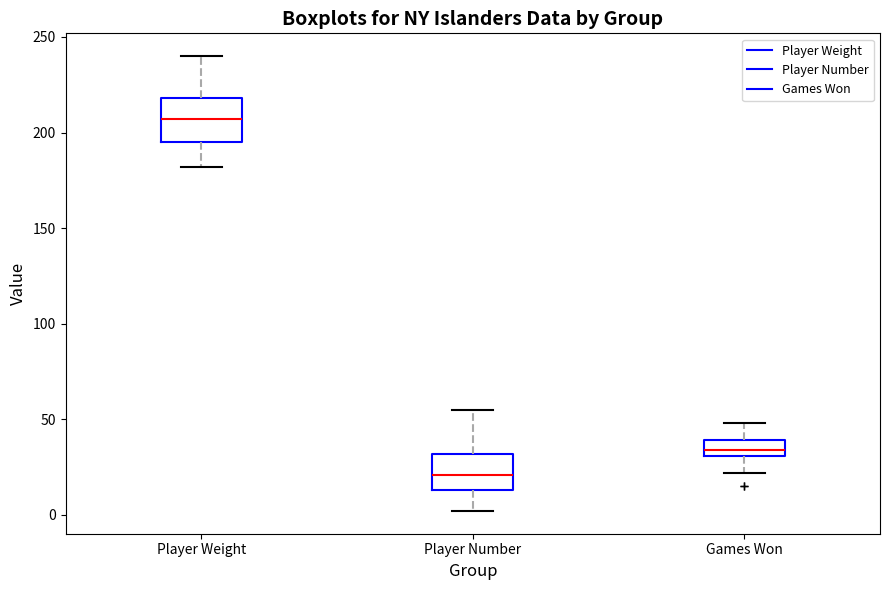

Reading left to right, read every box against the y-axis: the position of its median line, the range the box covers, and the ends of its whiskers. The values are not printed on the chart, so give them approximately, as read against the axis.

Player Weight: median 205, box 195 to 220, whiskers 180 to 240
Player Number: median 20, box 15 to 30, whiskers 0 to 55
Games Won: median 35, box 30 to 40, whiskers 20 to 50